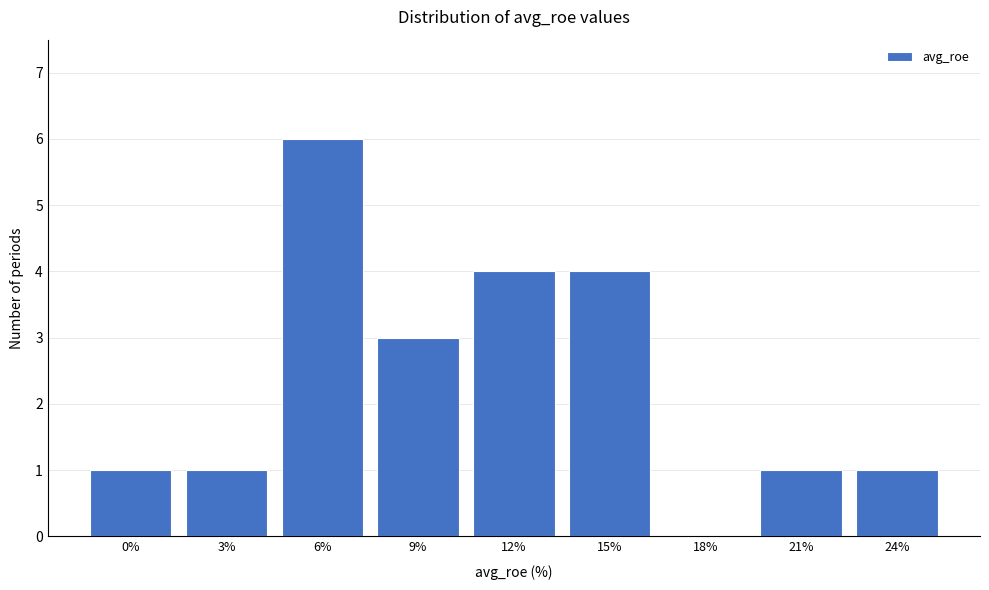

Reading left to right, extract all data points from this chart.

0%=1	3%=1	6%=6	9%=3	12%=4	15%=4	18%=0	21%=1	24%=1